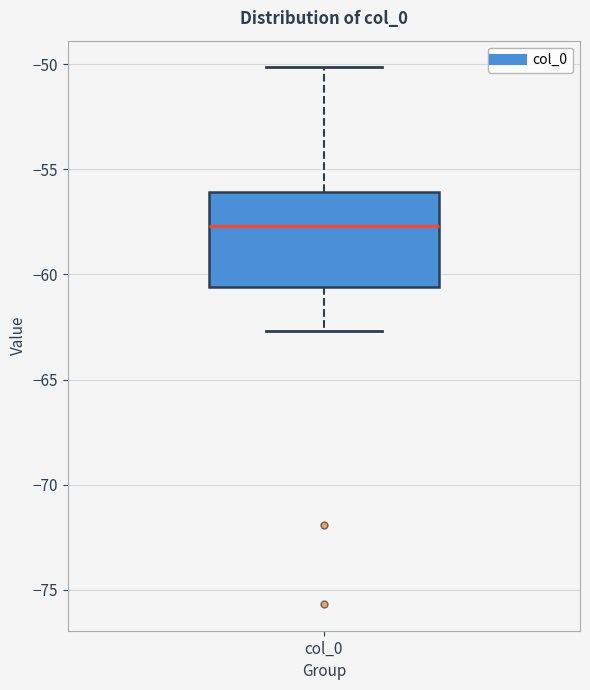

Read this box plot against the y-axis: the position of the median line, the range covered by the box, and the ends of both whiskers. The values are not printed on the chart, so give them approximately, as read against the axis.

median -57.5, box -60.5 to -56.0, whiskers -62.5 to -50.0